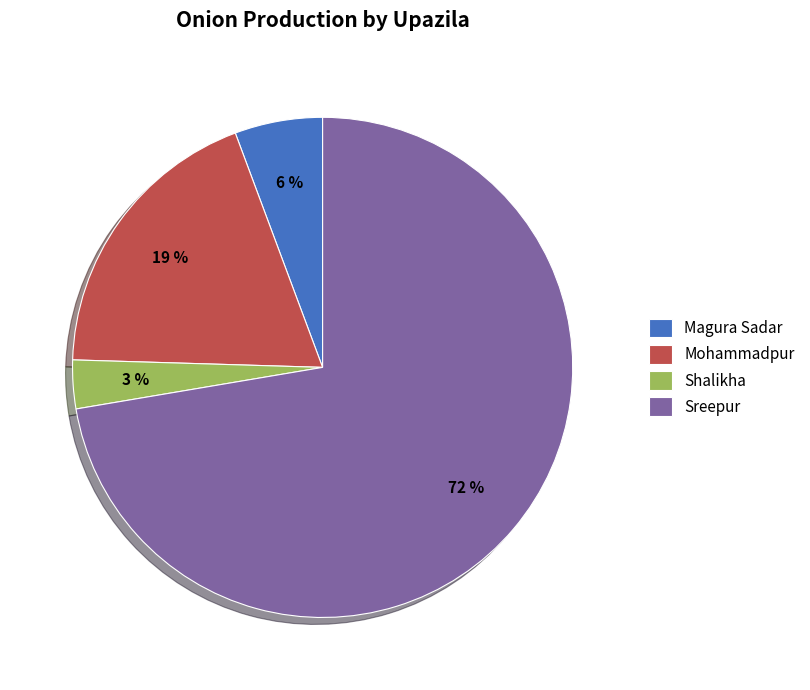

Is the sum of Sreepur and Magura Sadar greater than half?

Yes